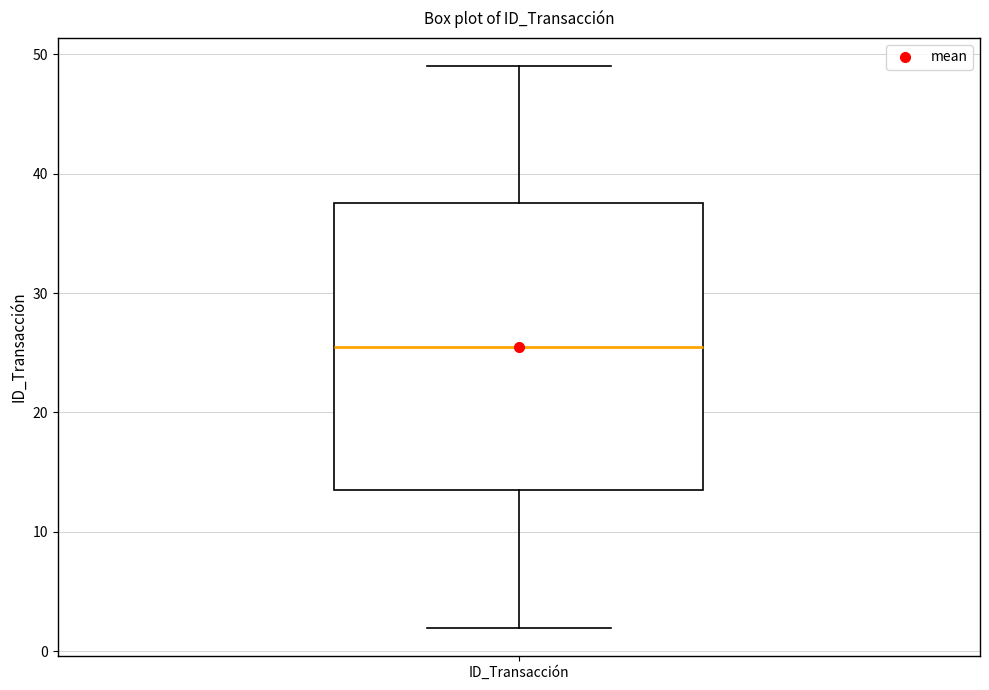

Read this box plot against the y-axis: the position of the median line, the range covered by the box, and the ends of both whiskers. The values are not printed on the chart, so give them approximately, as read against the axis.

median 26, box 14 to 38, whiskers 2 to 49